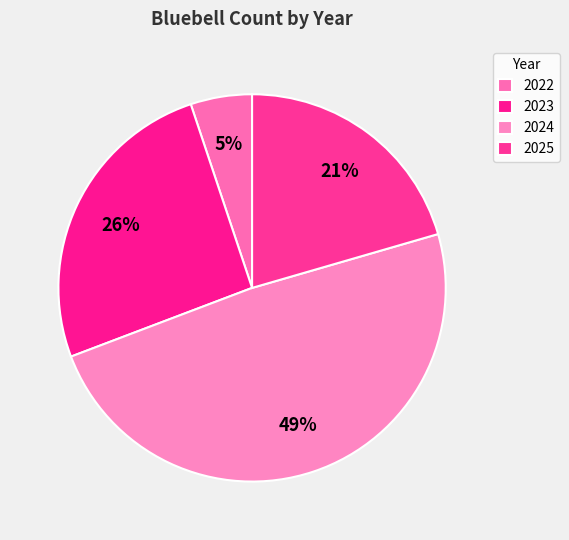

How many slices are in this pie chart?

4